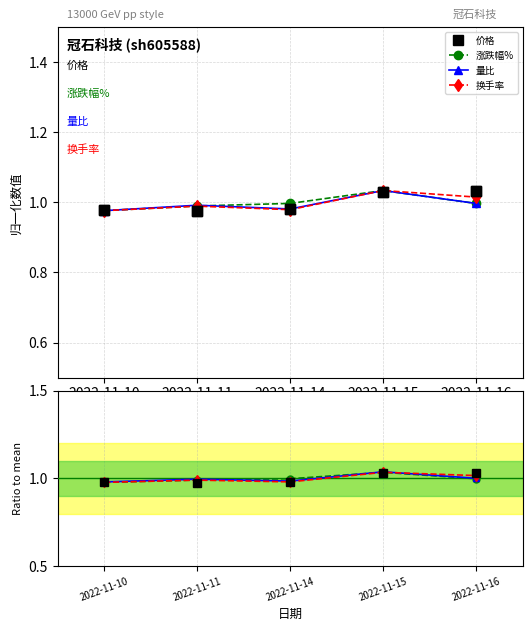

How many lines are shown in the chart?

4